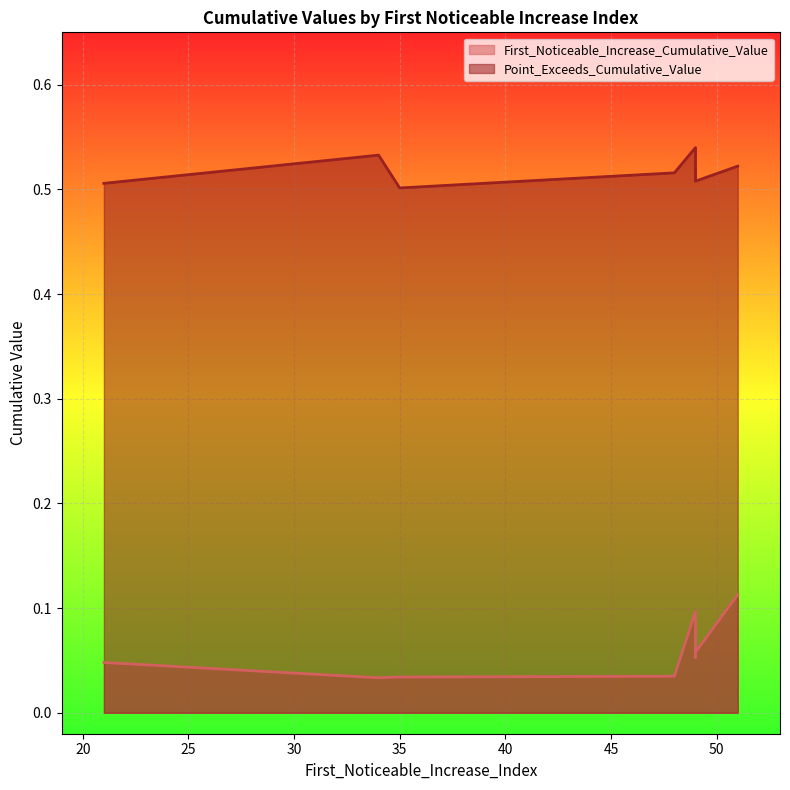

What is the difference between the maximum and second lowest values in the First_Noticeable_Increase_Cumulative_Value series?

0.1